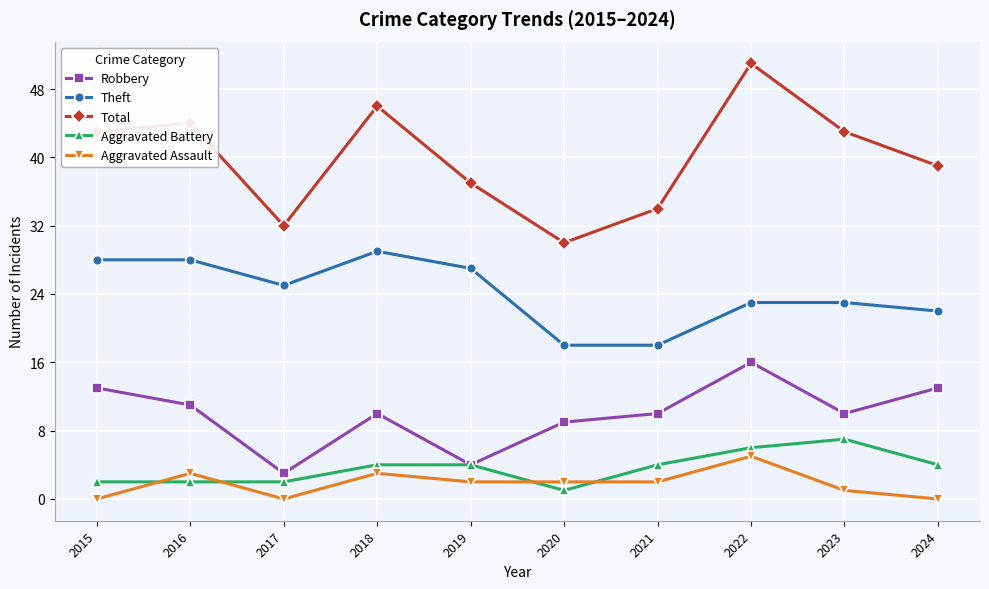

At how many categories does at least one series exceed 28?

10